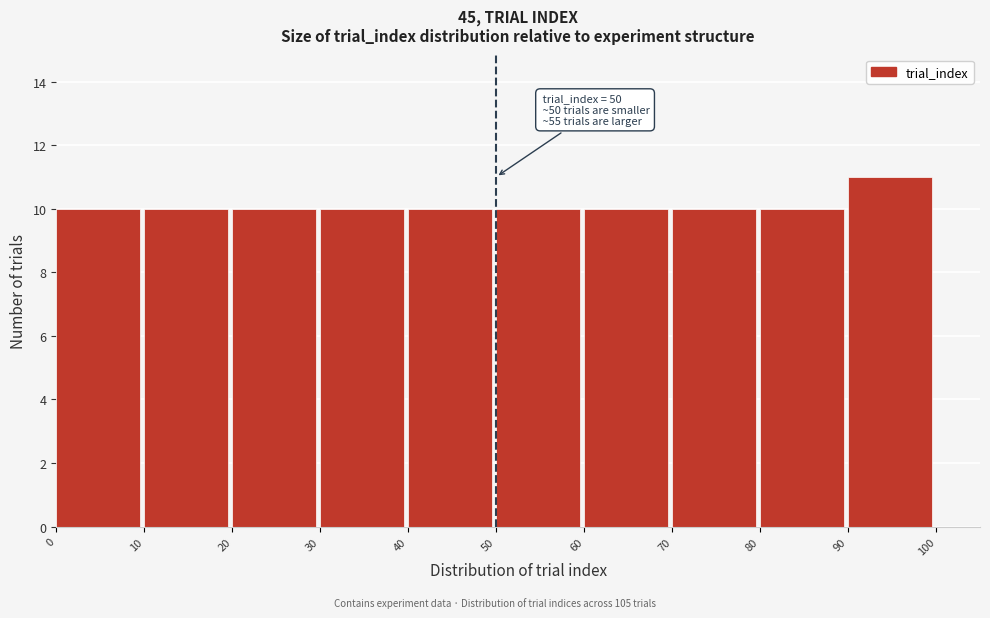

Which range on the x-axis has the tallest bar?

90 to 100